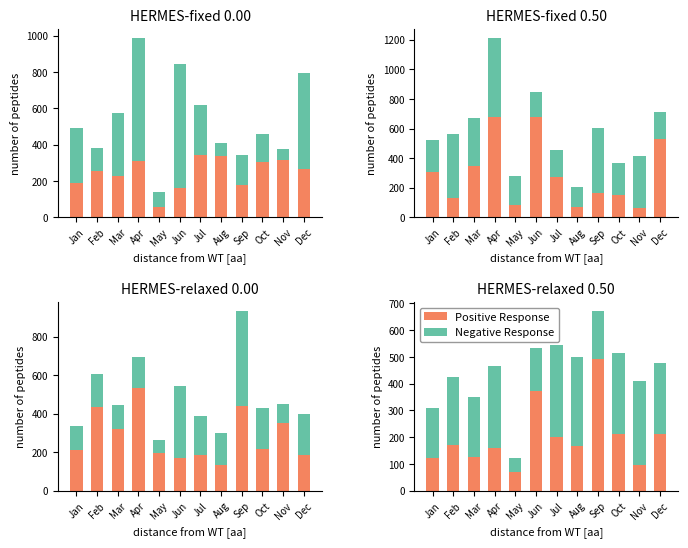

Where is Negative Response nearest to the value 199?

Jan